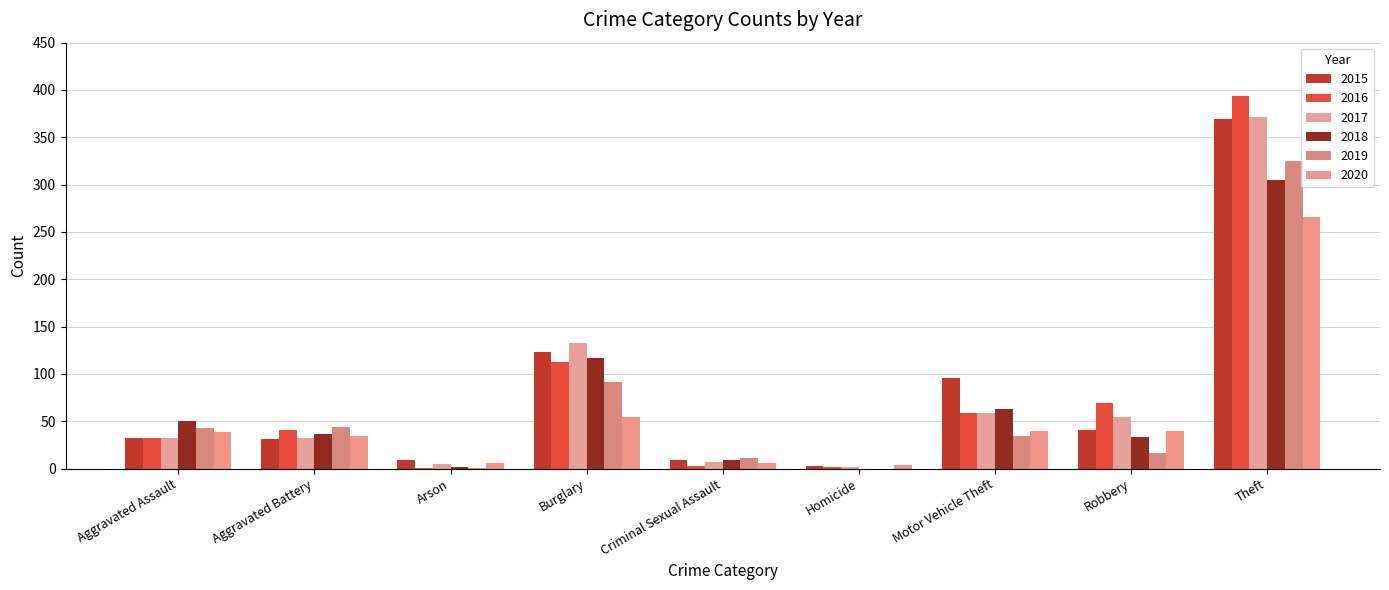

At which label does 2016 reach its peak?

Theft